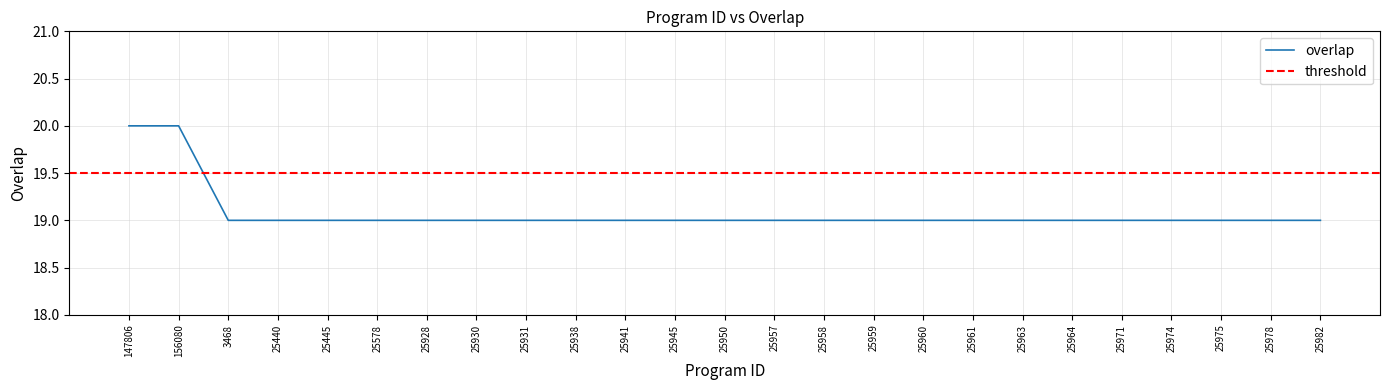

What is the sum of the values at 25959 and 3468?

38